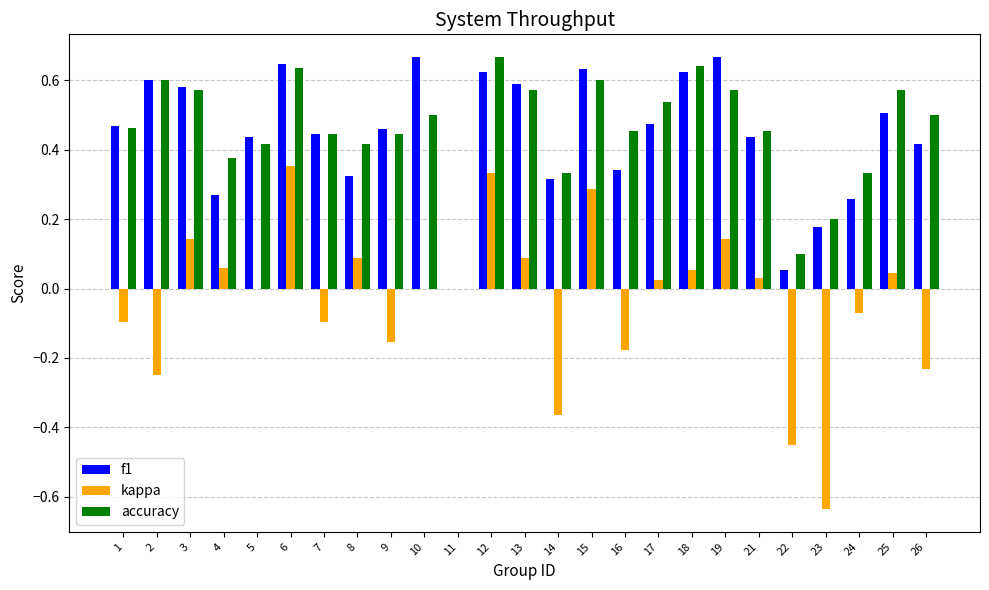

How many distinct data groups are displayed?

3